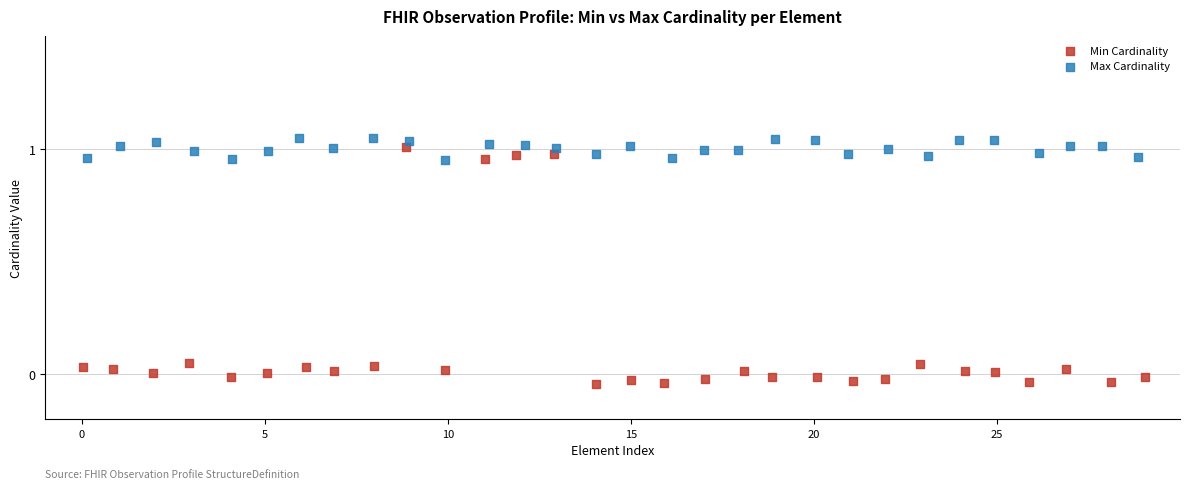

Which series has the widest spread of Y values?

Min Cardinality